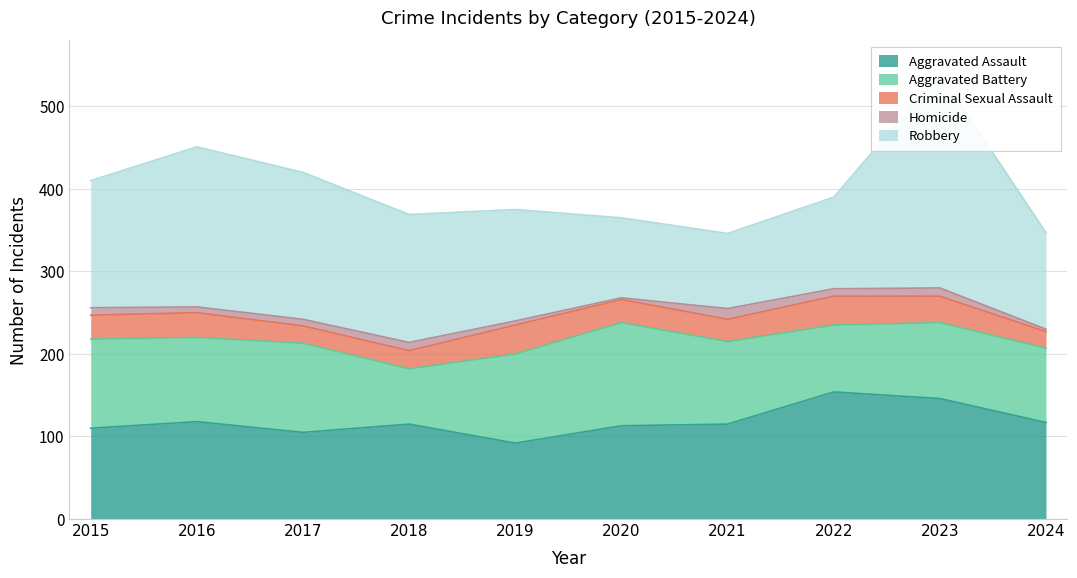

True or false: Criminal Sexual Assault and Aggravated Battery intersect in this chart.

False